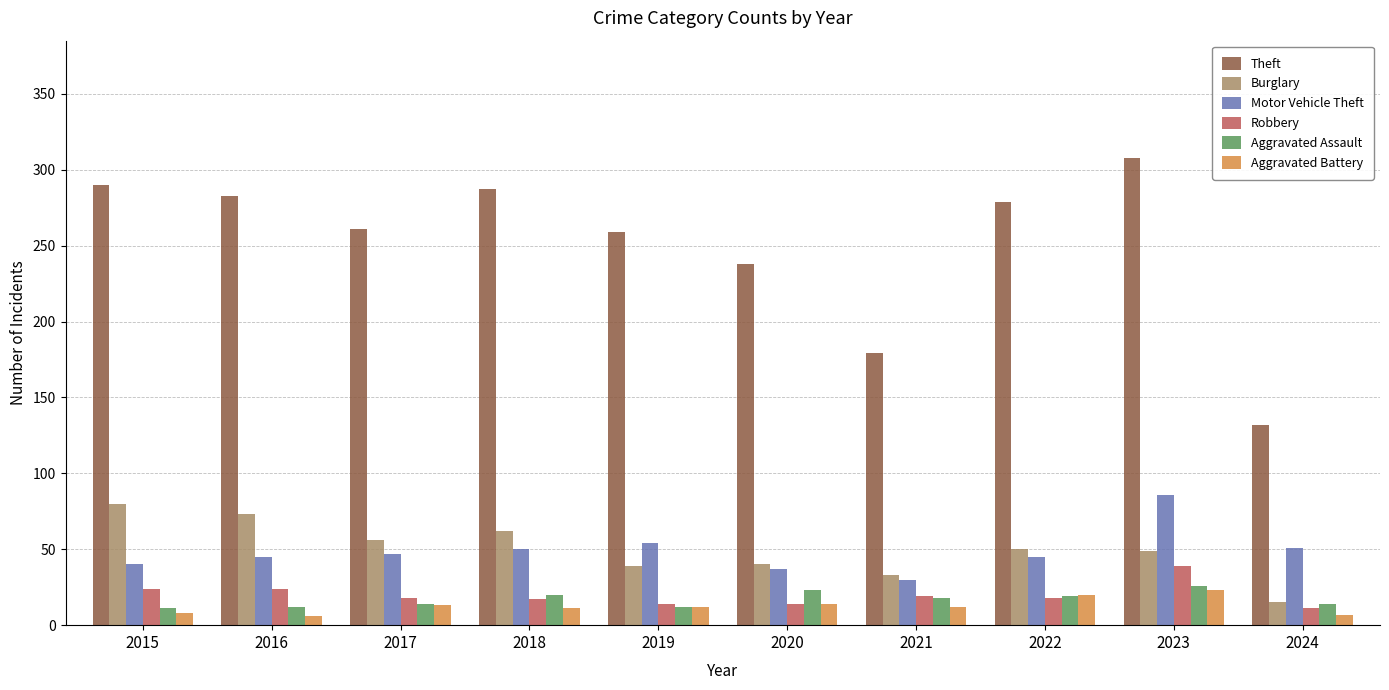

The value of Burglary at 2015 is 80. True or false?

True